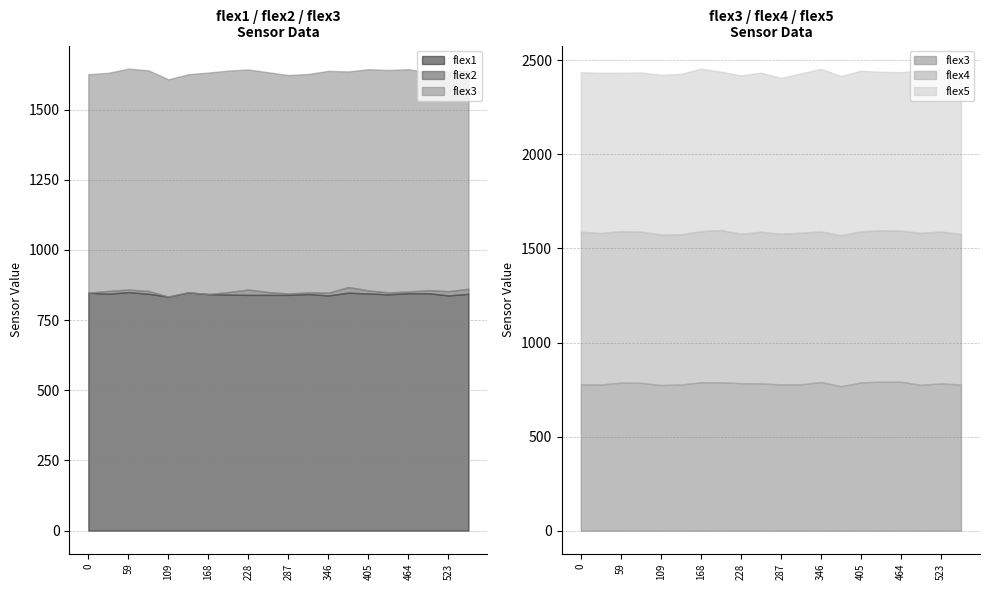

How many categories are shown in the chart?

20